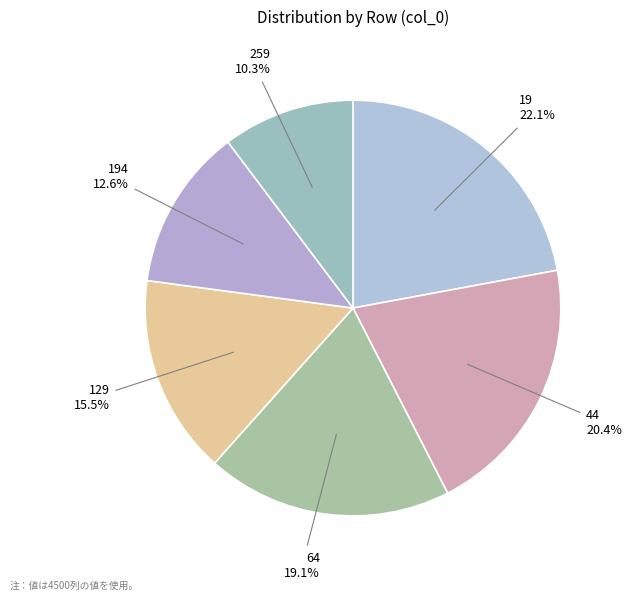

To the nearest percent, what is the difference between the 64 and 44 slice percentages?

1%